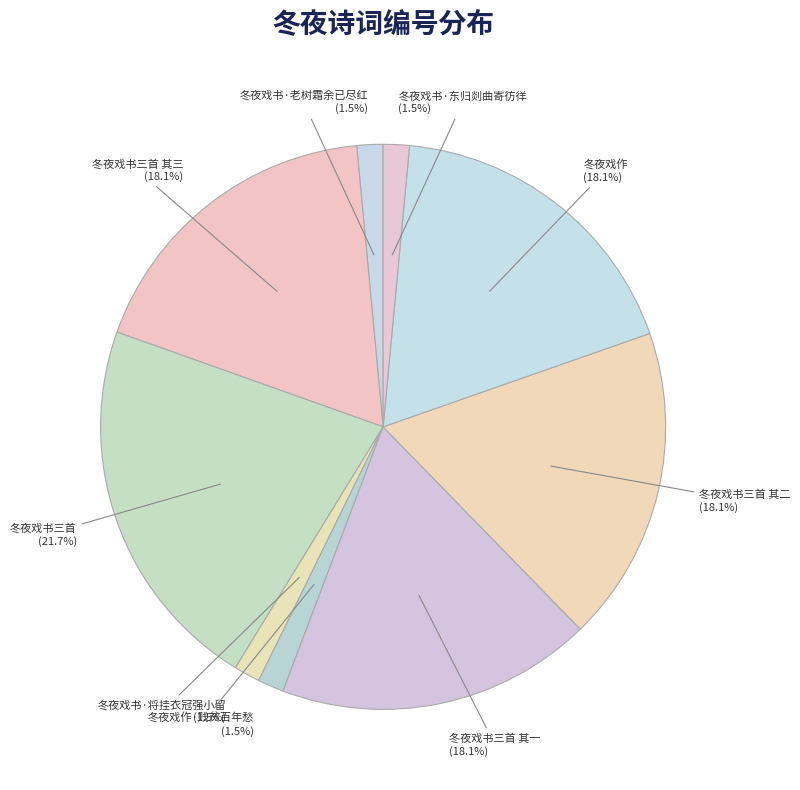

How many segments does this pie chart have?

9